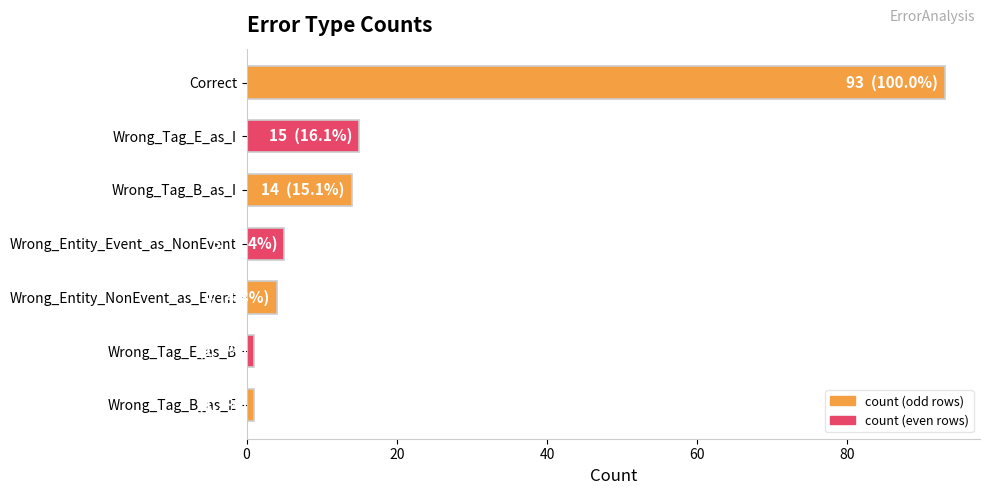

What is the smallest value displayed?

1